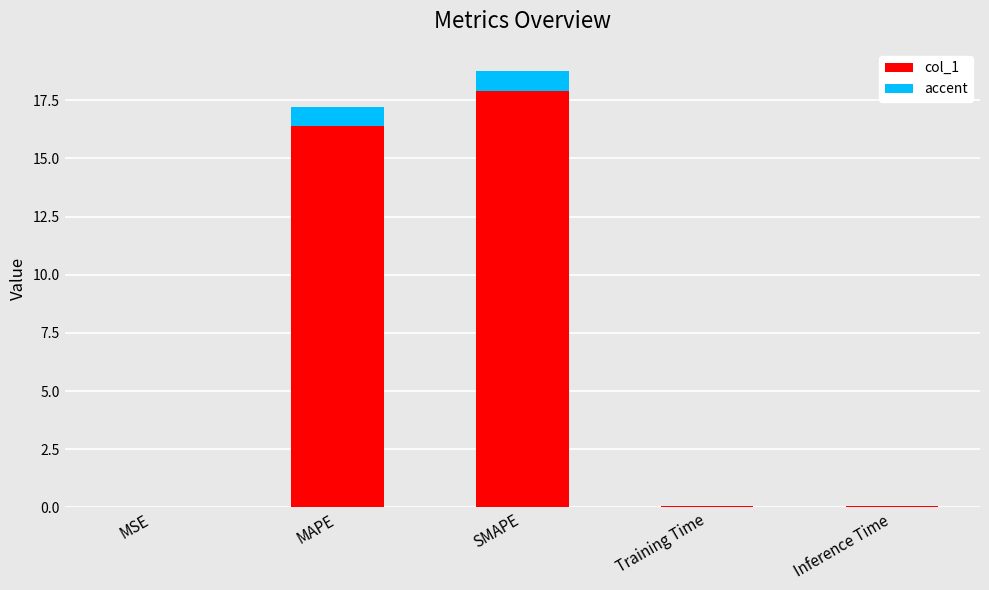

What is the highest value of the col_1 series?

17.9